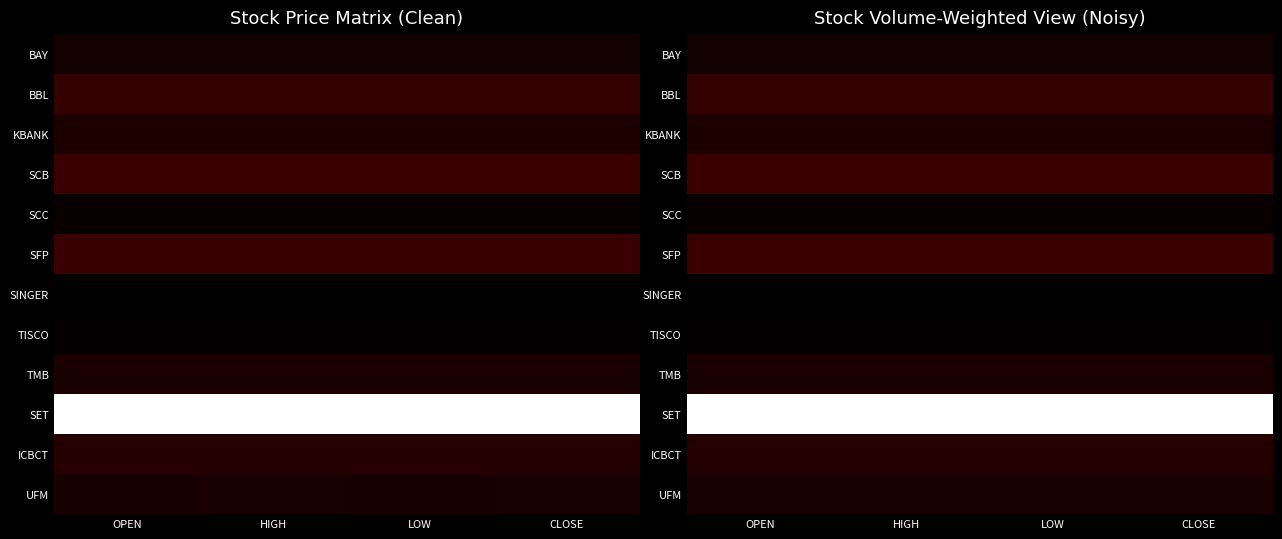

At which category is the sum across all series the highest?

CLOSE